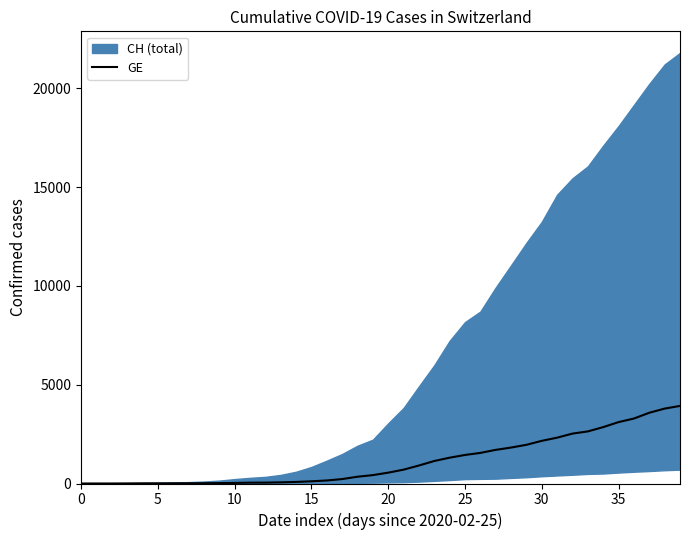

Reading left to right, transcribe all the data shown in this chart.

0	1	1	4	8	9	10	13	15	20	29	42	44	59	79	112	153	224	343	425	549	701	911	1139	1307	1445	1549	1703	1820	1959	2160	2321	2527	2638	2855	3109	3289	3582	3793	3928